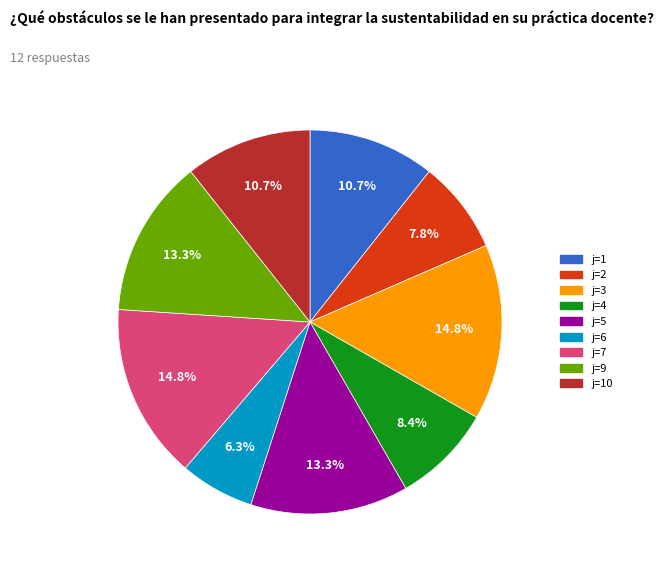

Is j=3 the majority of the pie?

No